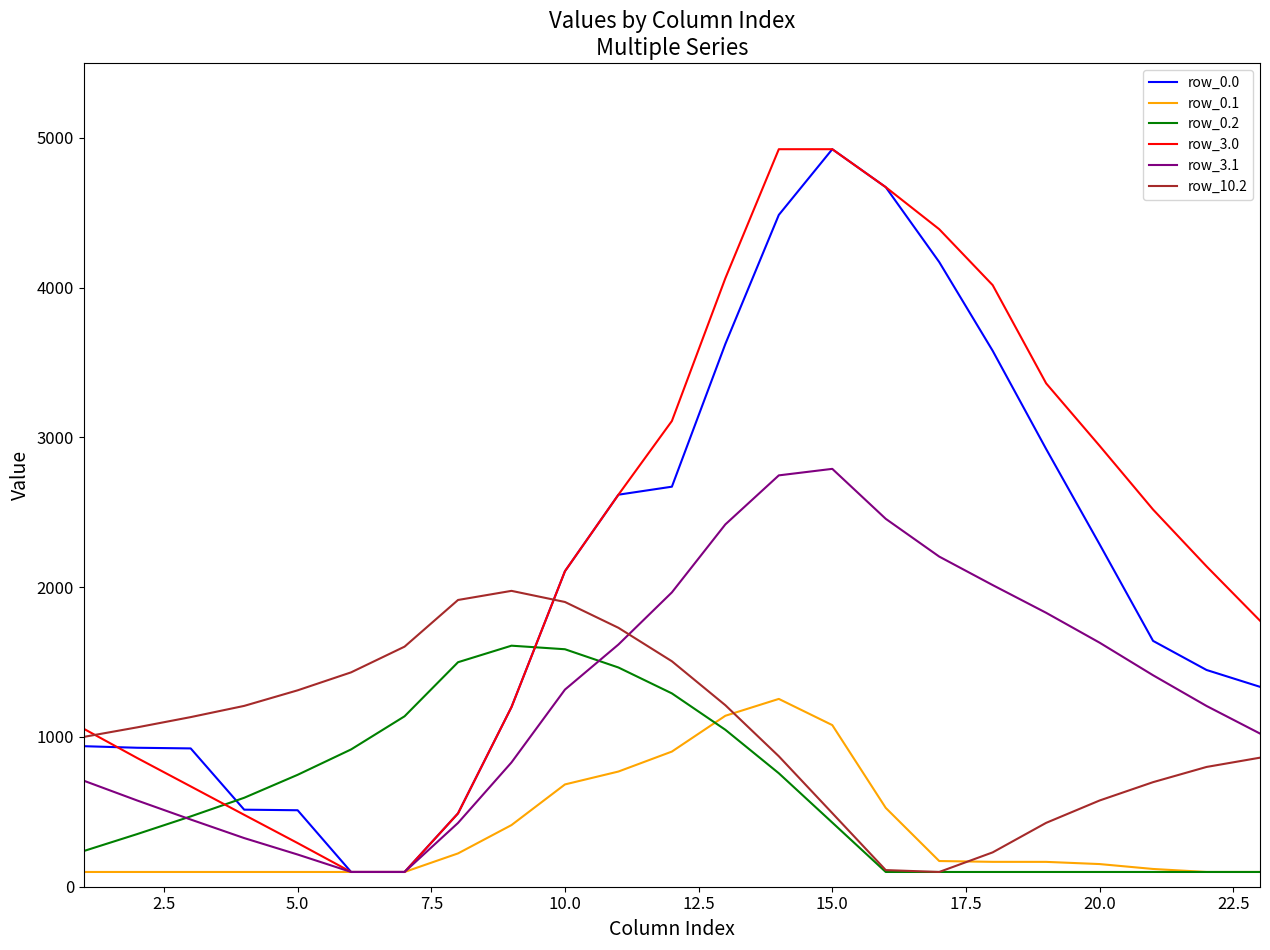

Which series ends up on top after the final intersection of row_0.2 and row_3.0?

row_3.0